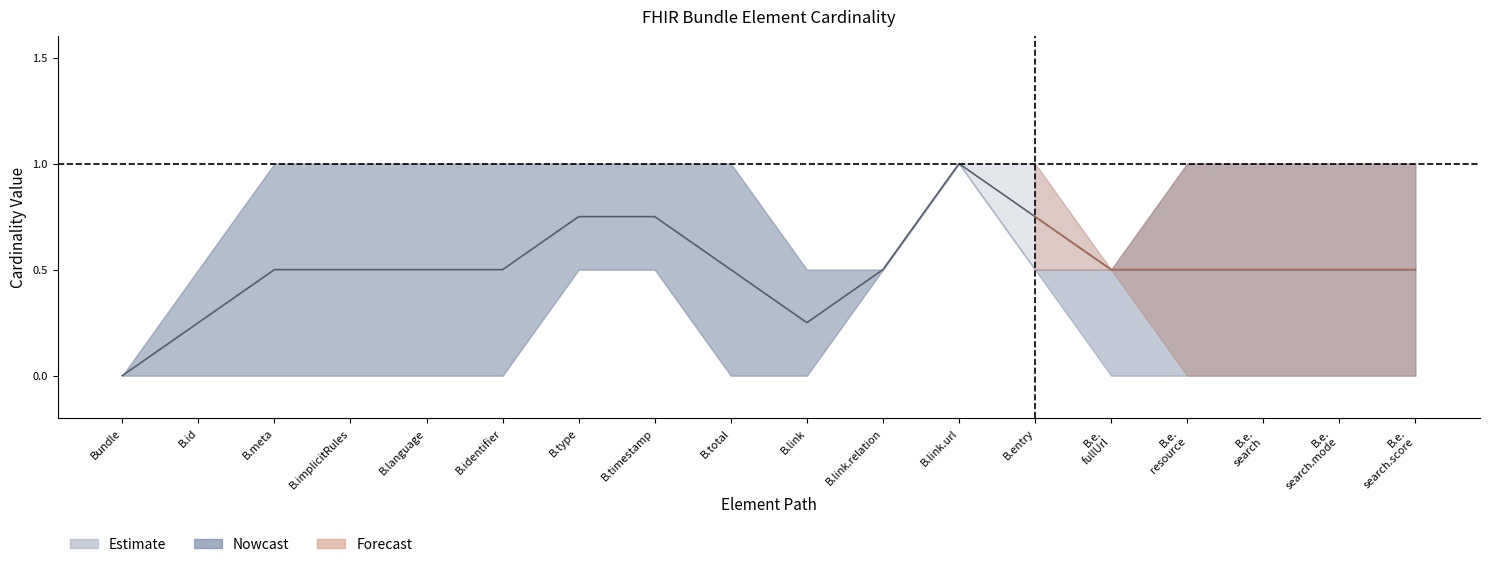

Where is the first local minimum for Max?

Bundle.link